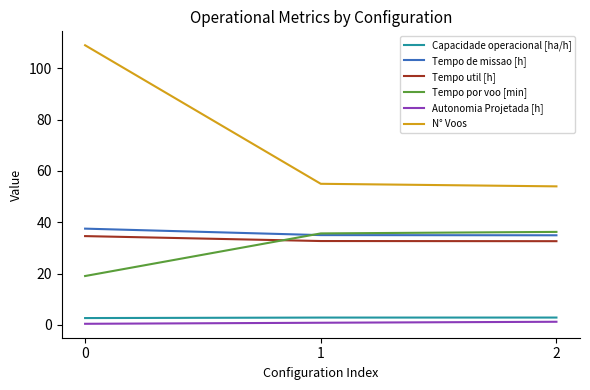

True or false: Tempo util [h] has a value of 62.2 at 0.

False